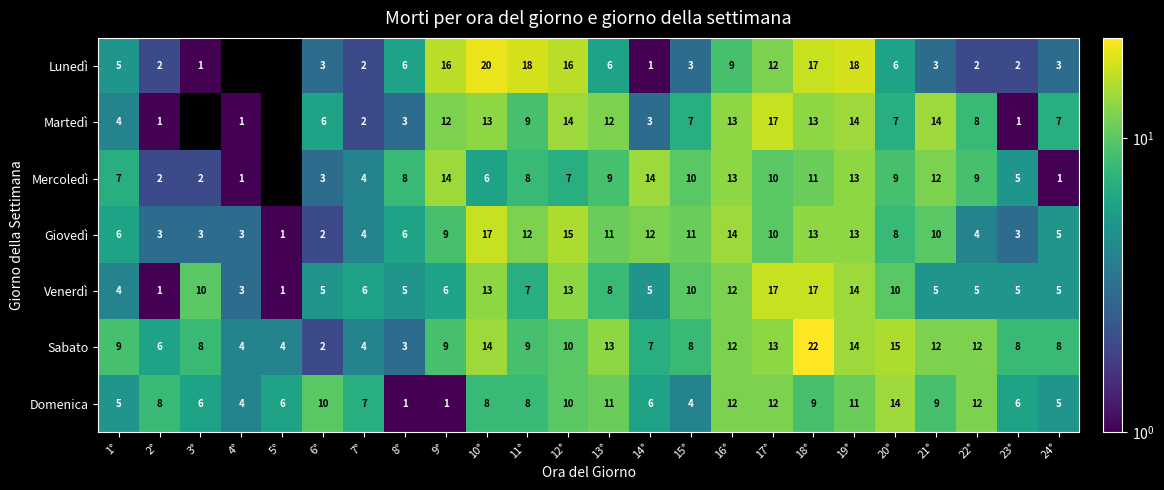

What is the total value across all series at 23°?

30